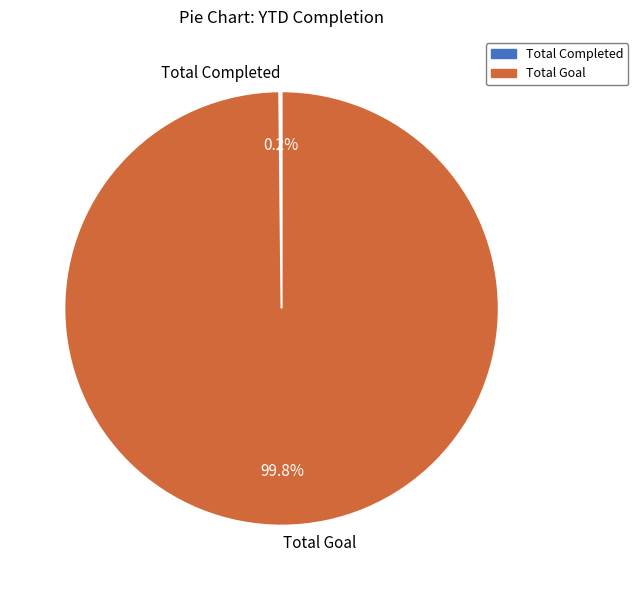

What percentage is NOT represented by Total Goal?

0.2%